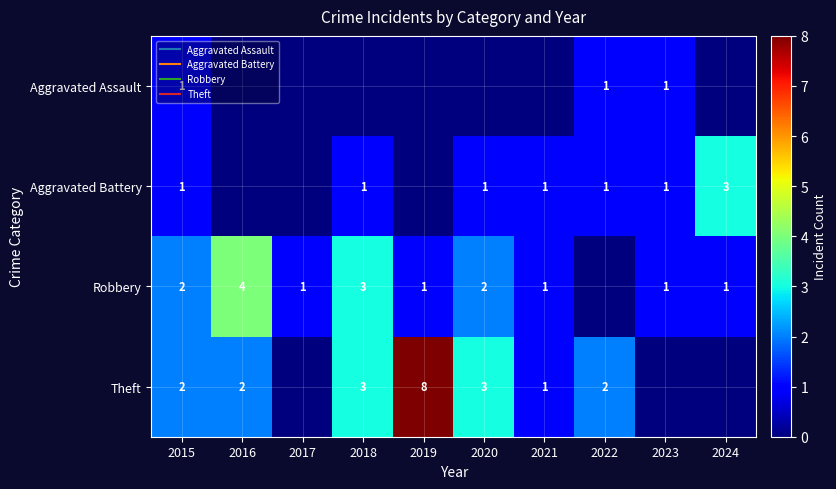

Is it true that Theft equals 0 at 2023?

True